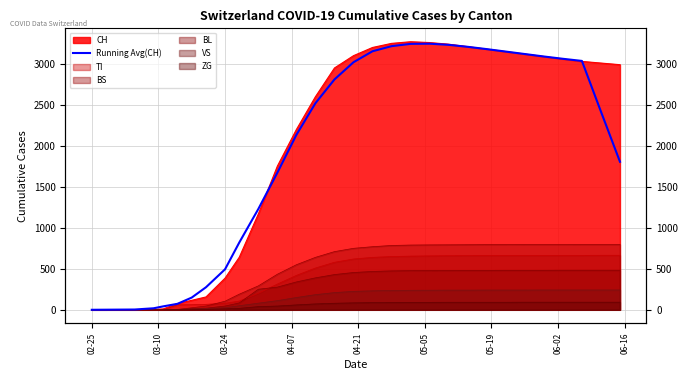

True or false: there are more than 1 points higher than both neighbors.

False